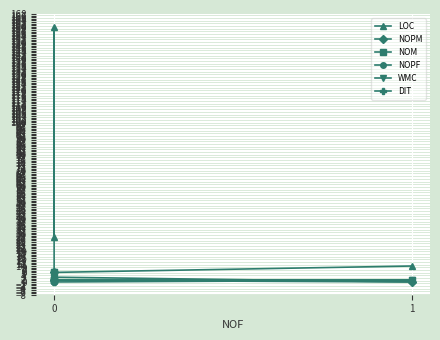

Which series has the largest range (max minus min)?

LOC